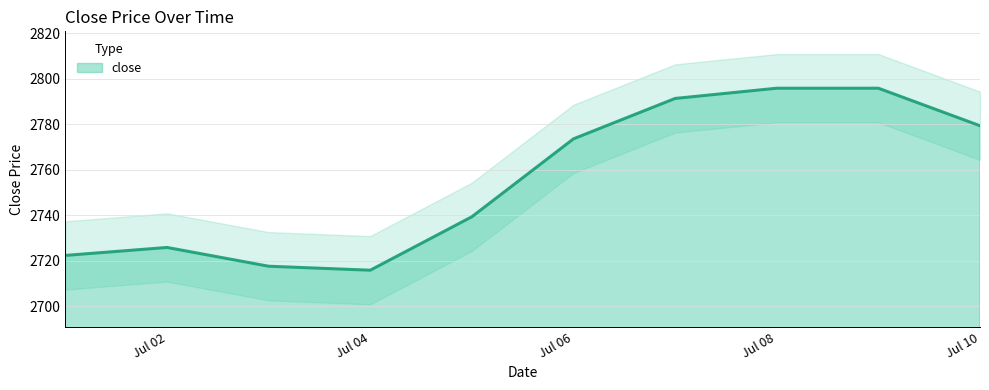

What is the value of the 4th point from the left?

2715.8